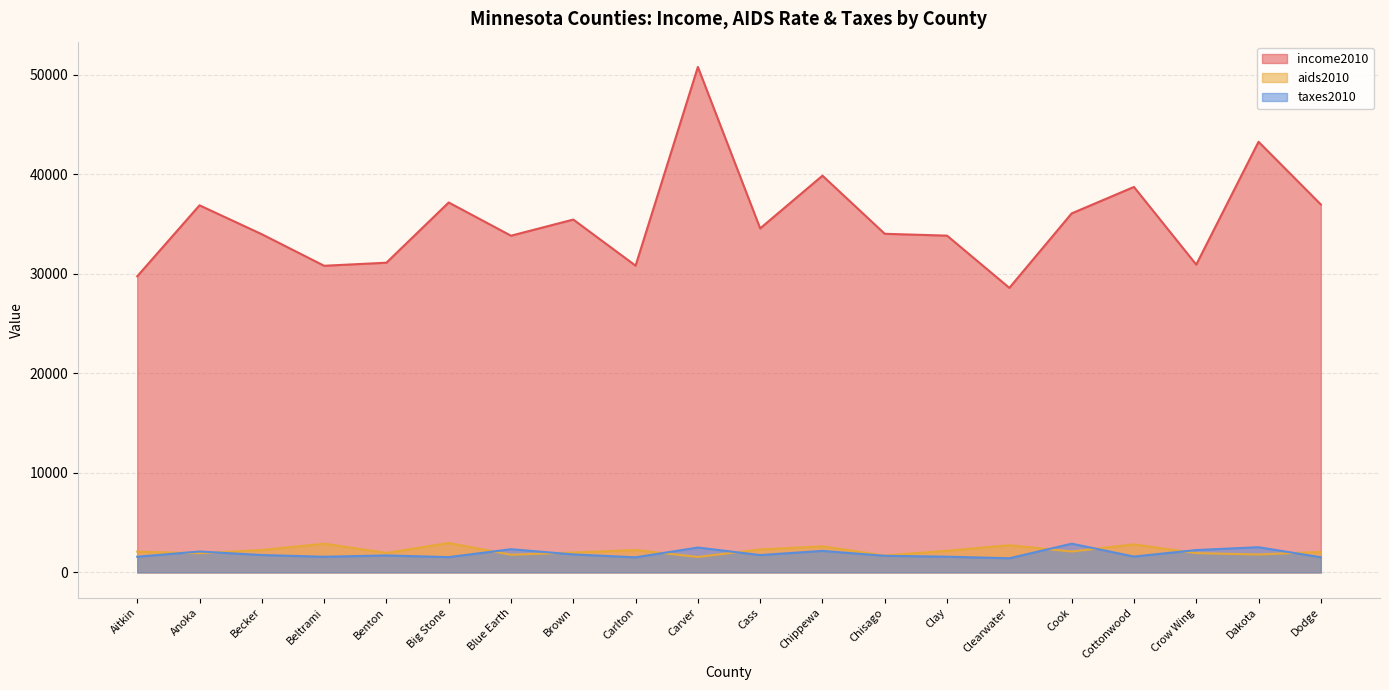

True or false: taxes2010 and income2010 intersect in this chart.

False